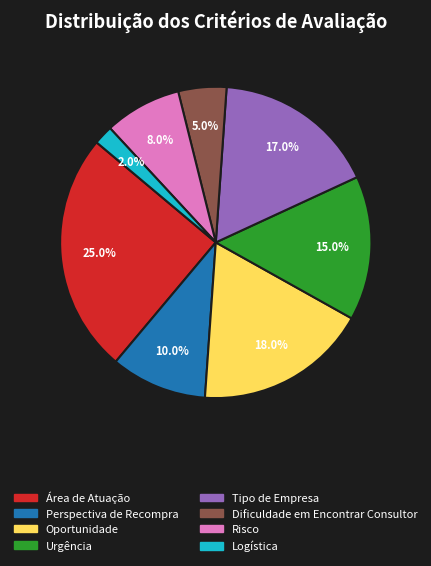

Is Oportunidade the majority of the pie?

No